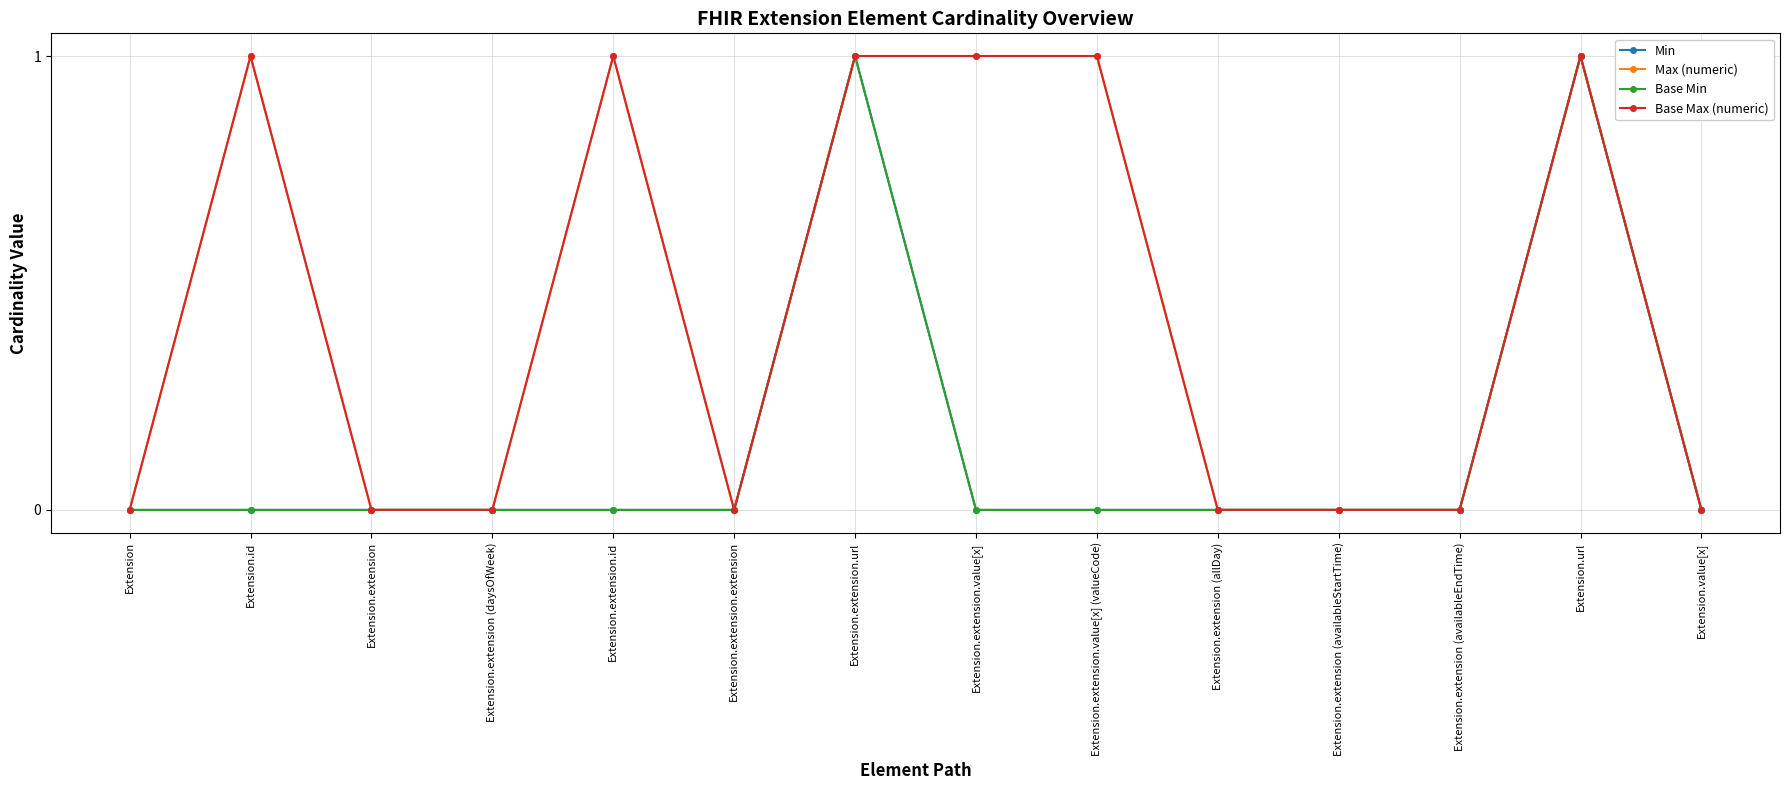

True or false: Min has a value of 0 at Extension.value[x].

True